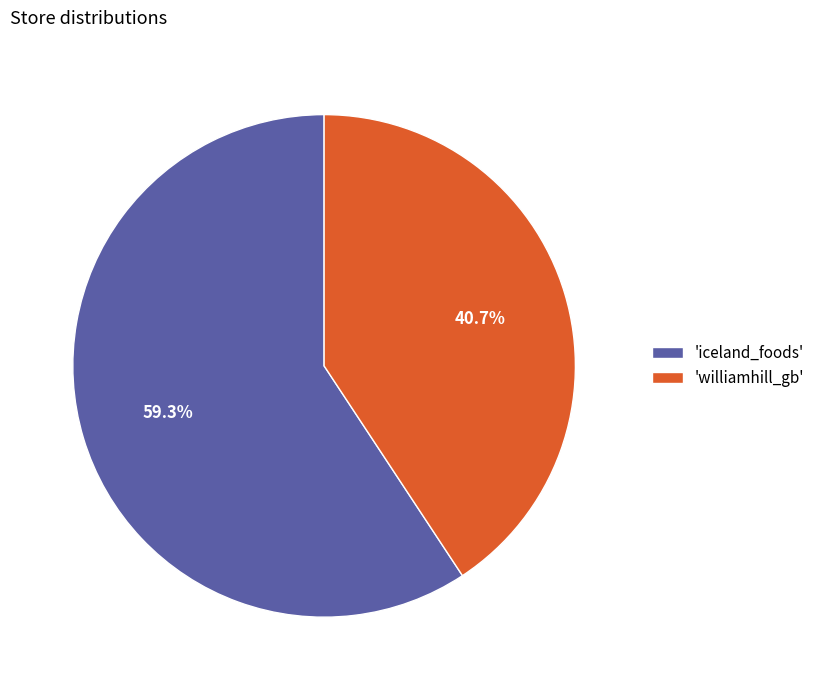

What is the largest slice in the pie chart?

'iceland_foods'